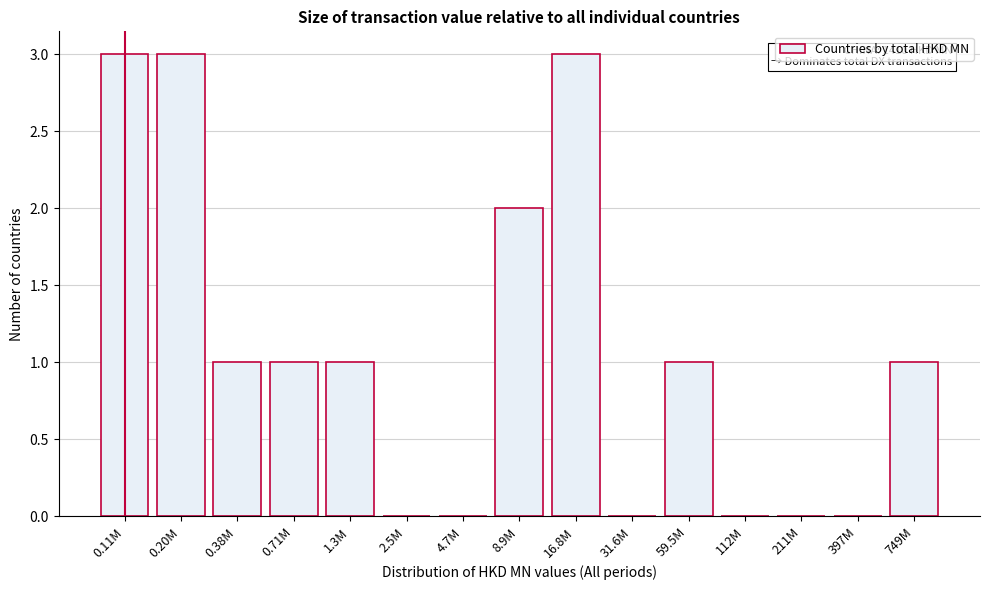

Reading left to right, list all the values displayed in this chart.

0.11M=3	0.20M=3	0.38M=1	0.71M=1	1.3M=1	2.5M=0	4.7M=0	8.9M=2	16.8M=3	31.6M=0	59.5M=1	112M=0	211M=0	397M=0	749M=1